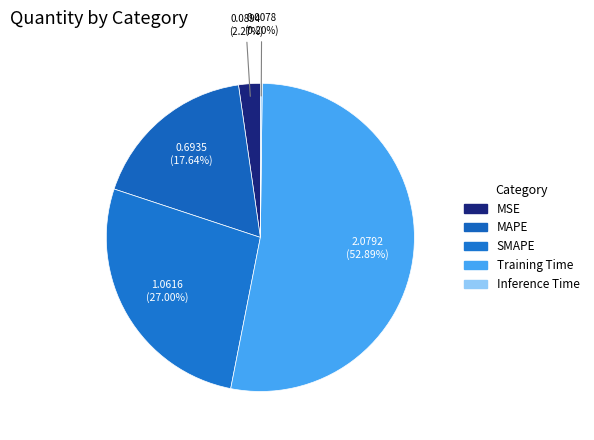

Which has a higher value, Training Time or Inference Time?

Training Time